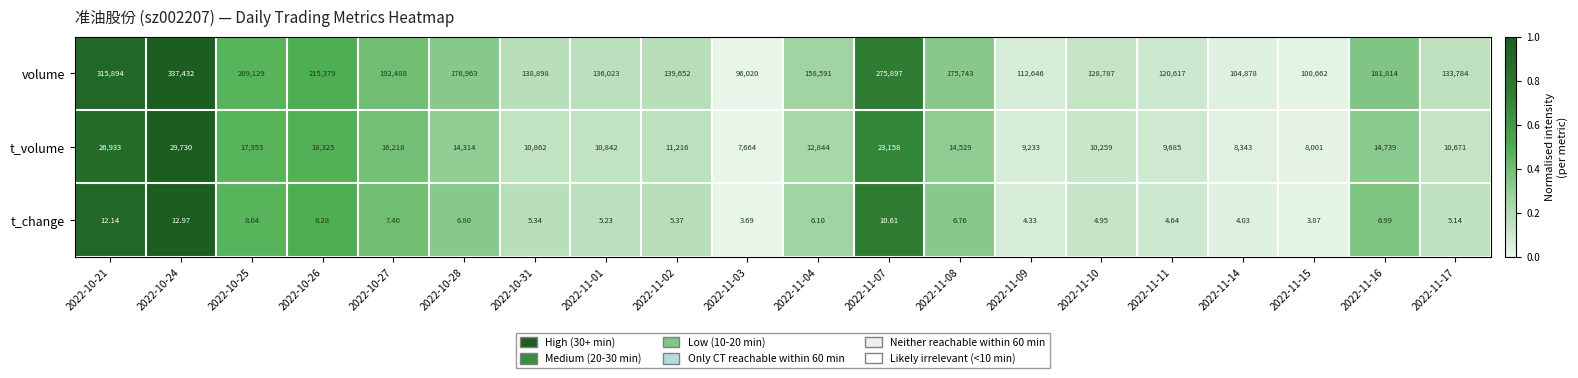

Rank the series by their maximum value, from lowest to highest.

t_change, t_volume, volume